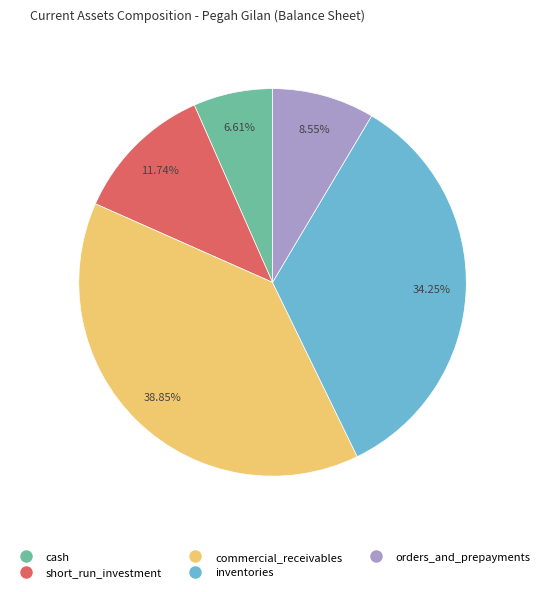

To the nearest percent, what portion does commercial_receivables represent?

39%